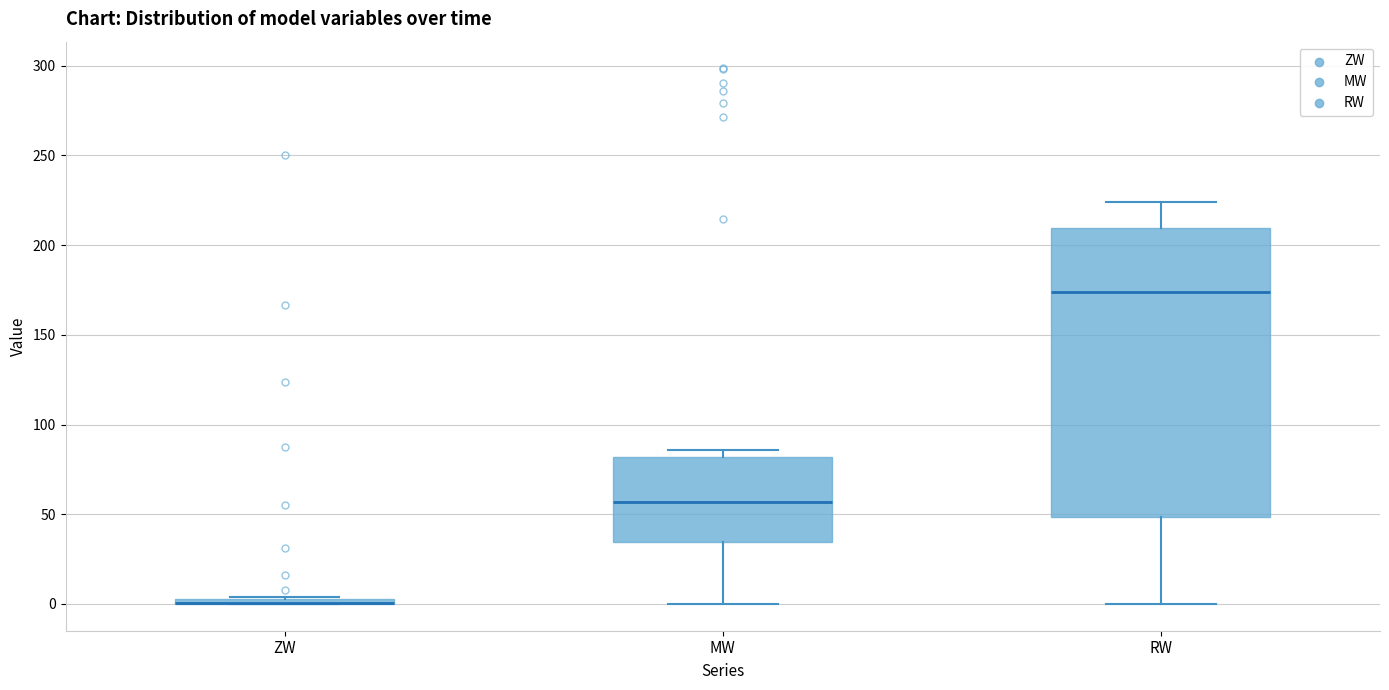

Where is the upper edge of the box for ZW on the y-axis? The values are not printed on the chart, so give them approximately, as read against the axis.

5